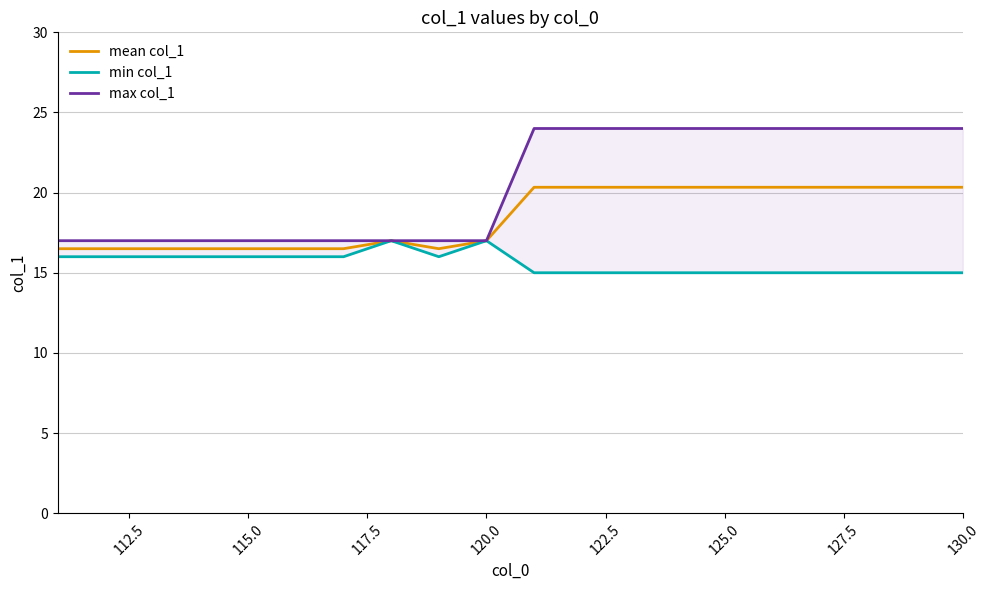

Which series has the widest spread of values?

max col_1